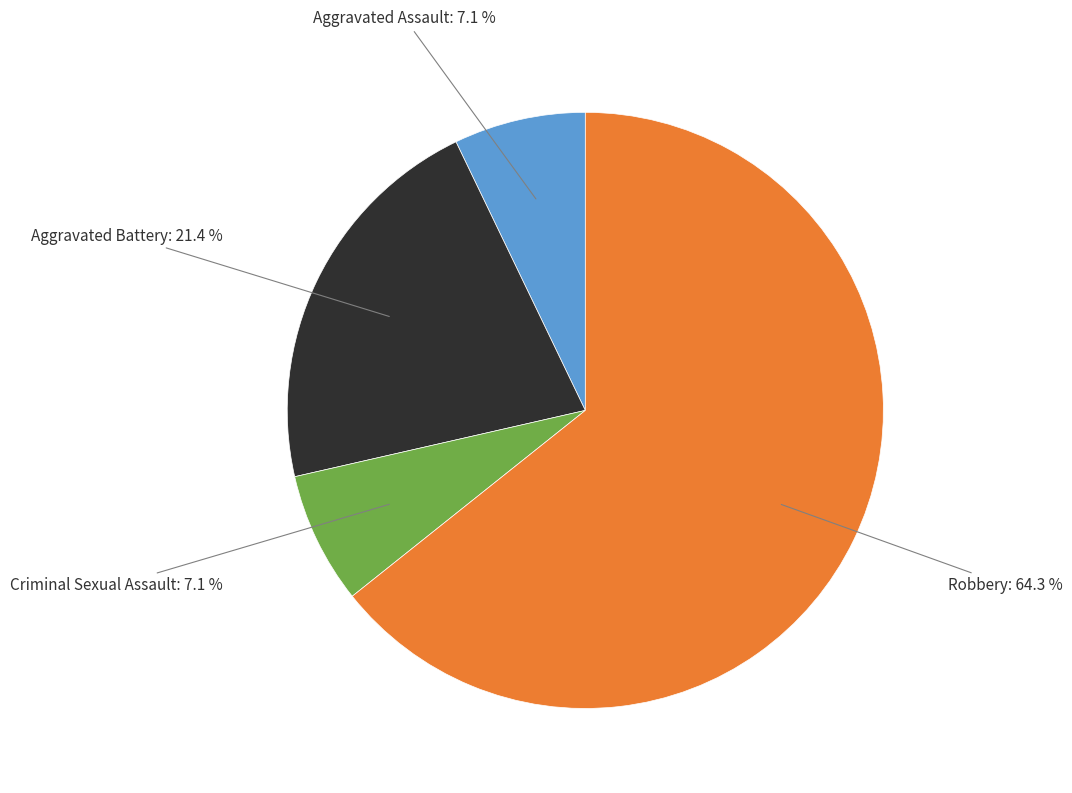

How many segments does this pie chart have?

4